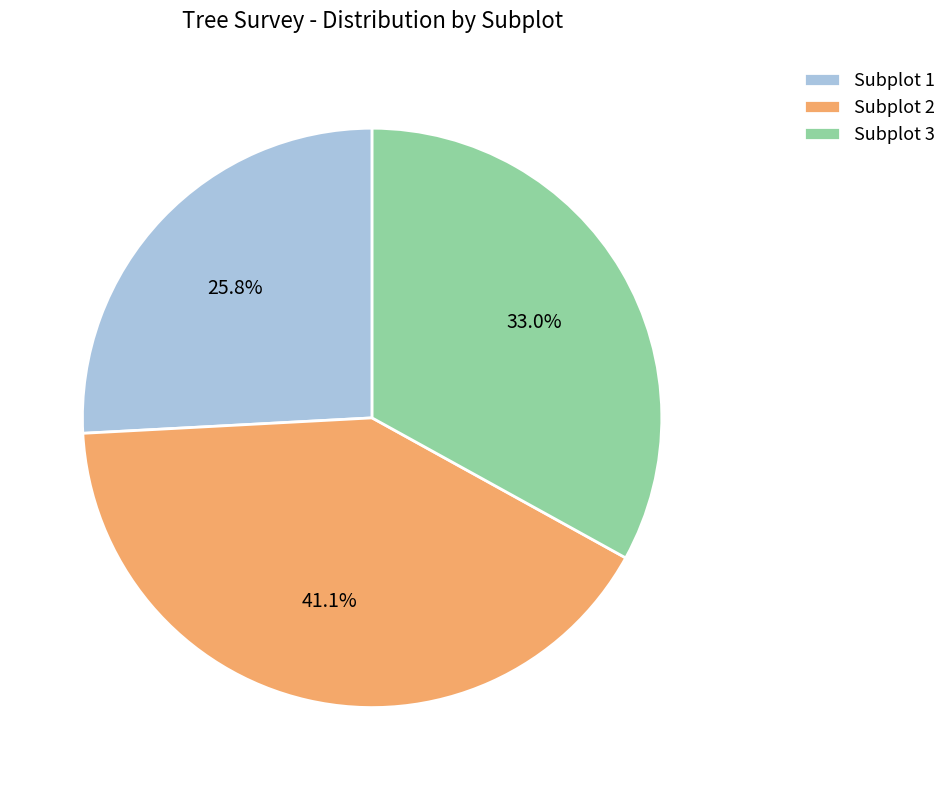

What is the ratio of the value at Subplot 2 to the value at Subplot 1?

1.6